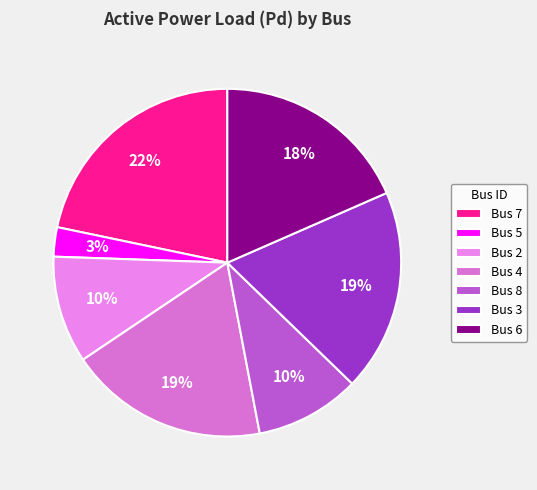

Count the number of slices in the pie.

7